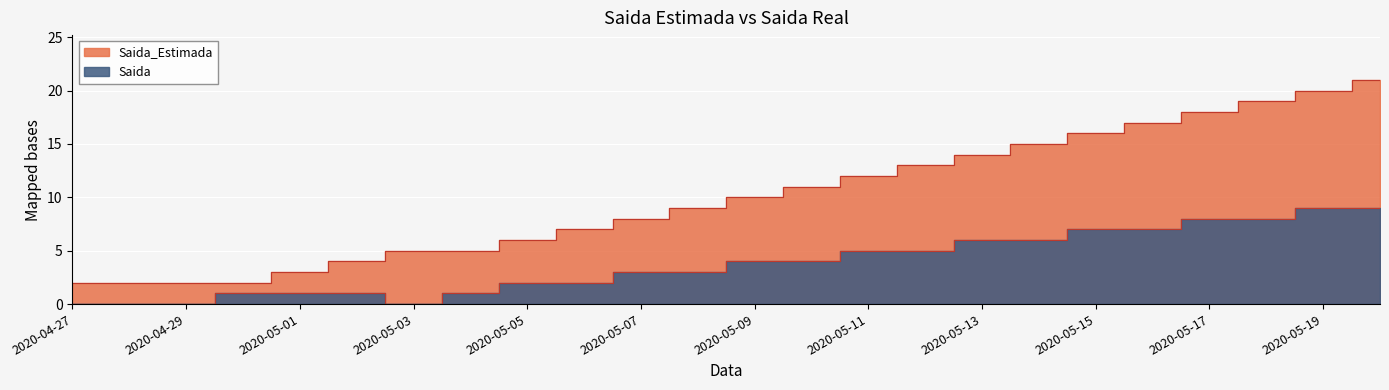

At 2020-05-01, list the series in order from largest to smallest.

Saida_Estimada, Saida